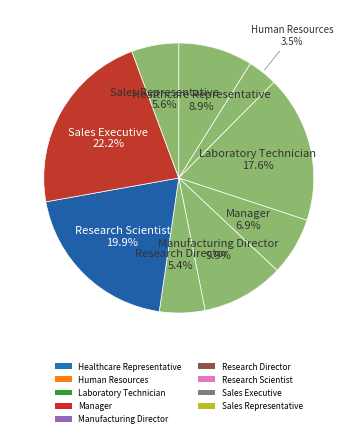

Approximately how many times larger is the value at Manager compared to Research Director?

1.3